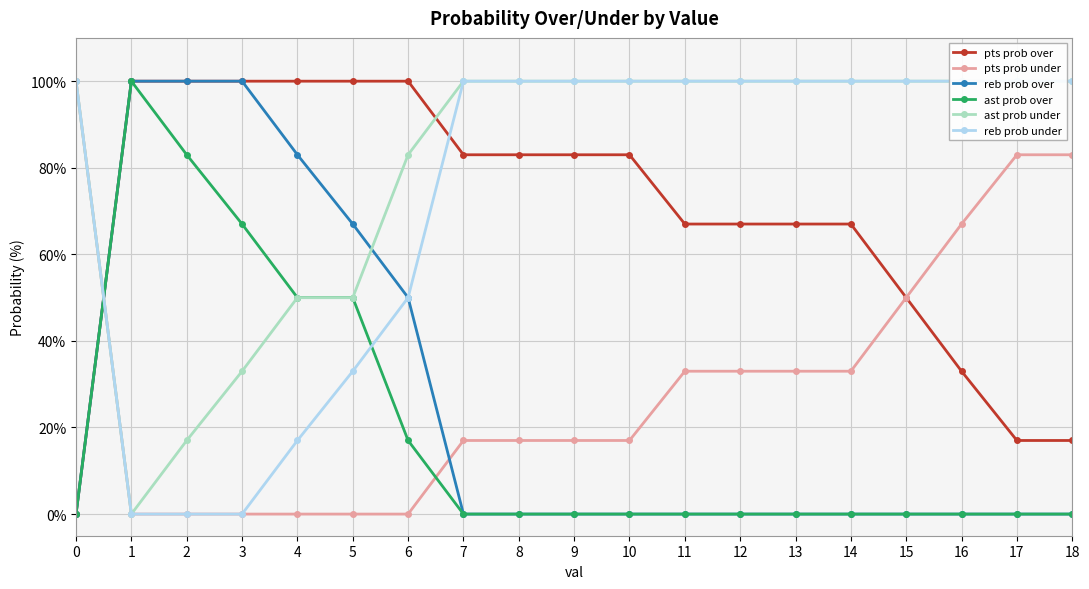

At how many categories does at least one series exceed 58?

19